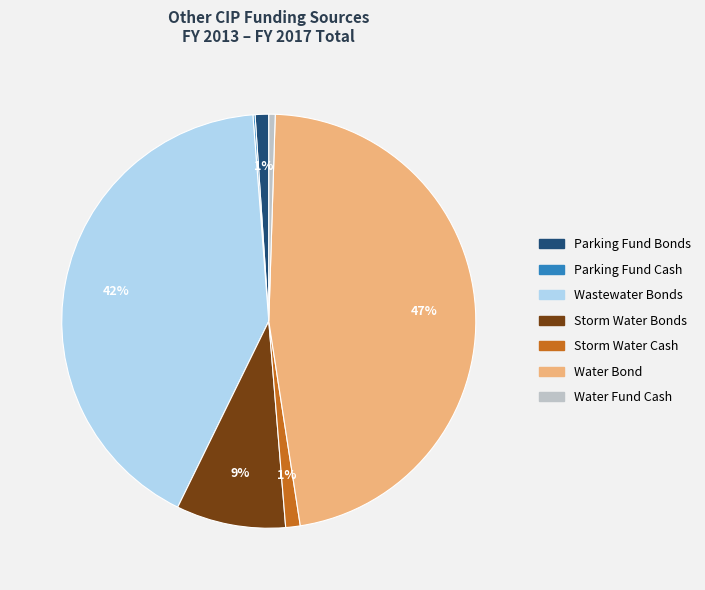

Approximately how many times larger is the value at Wastewater Bonds compared to Water Bond?

0.9